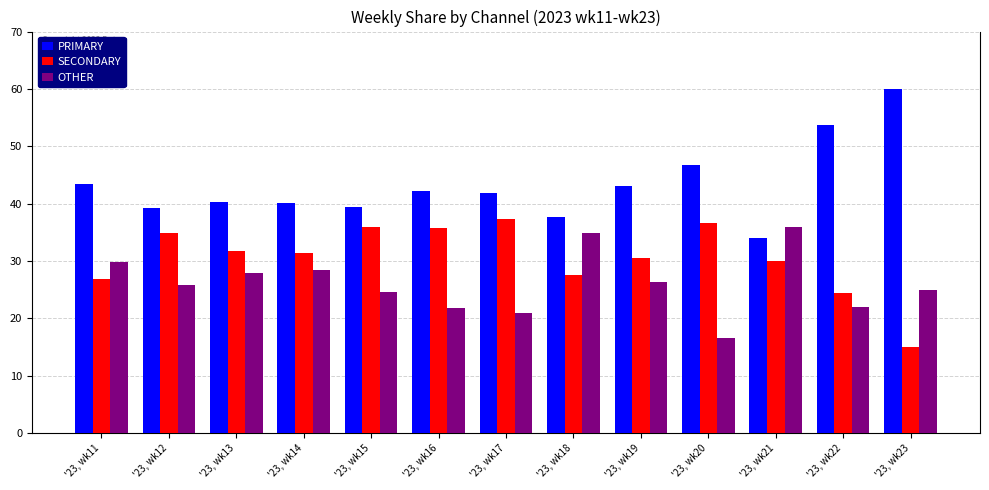

What is the sum of the SECONDARY values at '23, wk23 and '23, wk20?

51.7